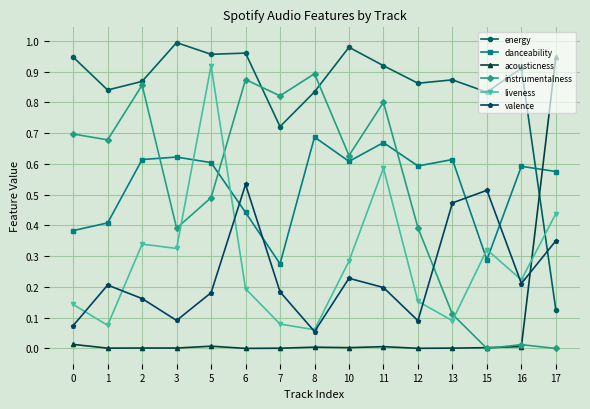

Is it true that danceability equals 0.7 at 8?

True